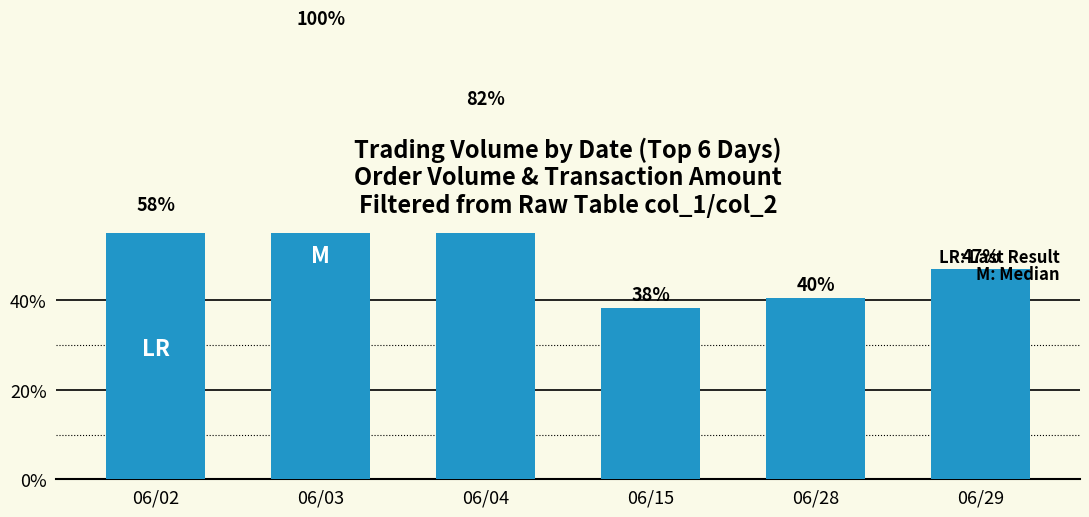

Which category has the highest value across all series?

06/03